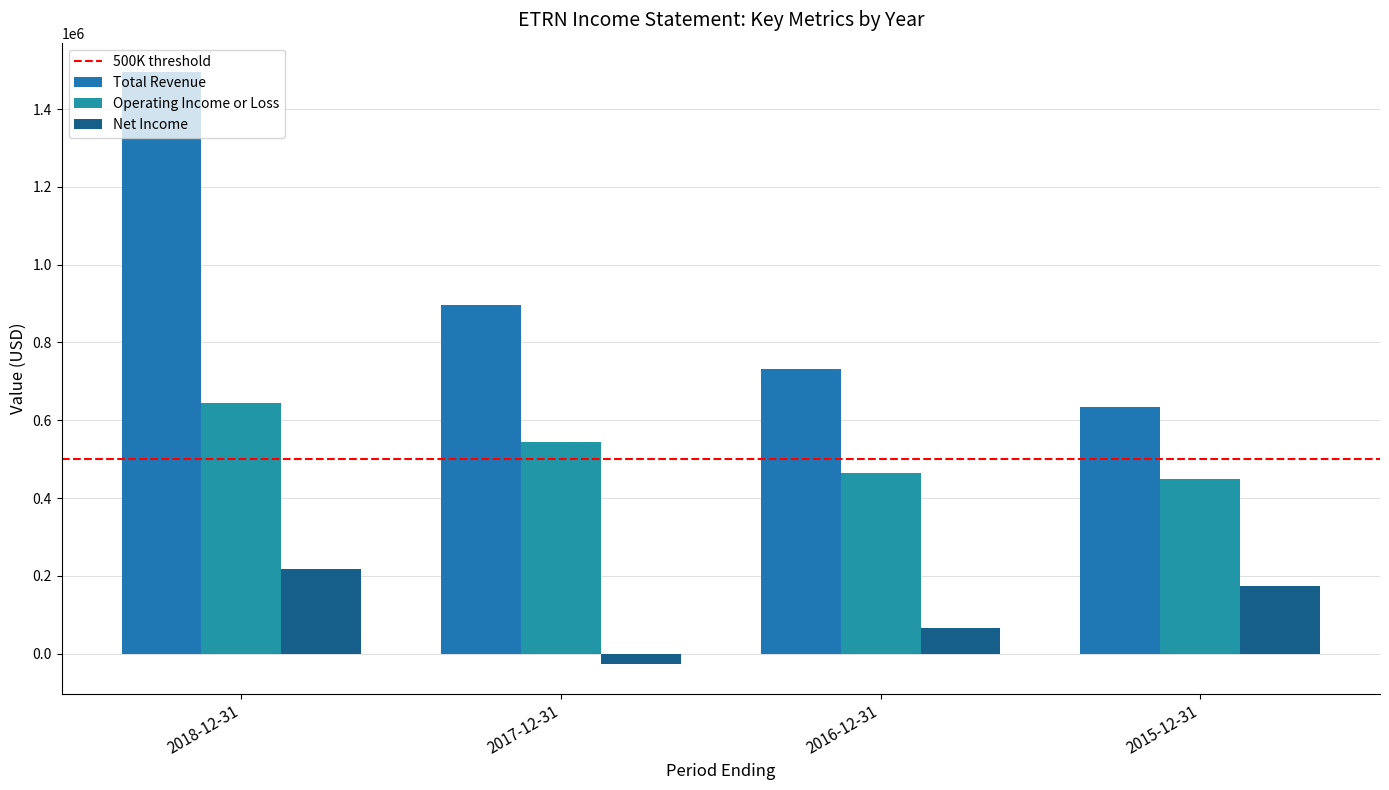

What is the sum of all Operating Income or Loss values?

2101200